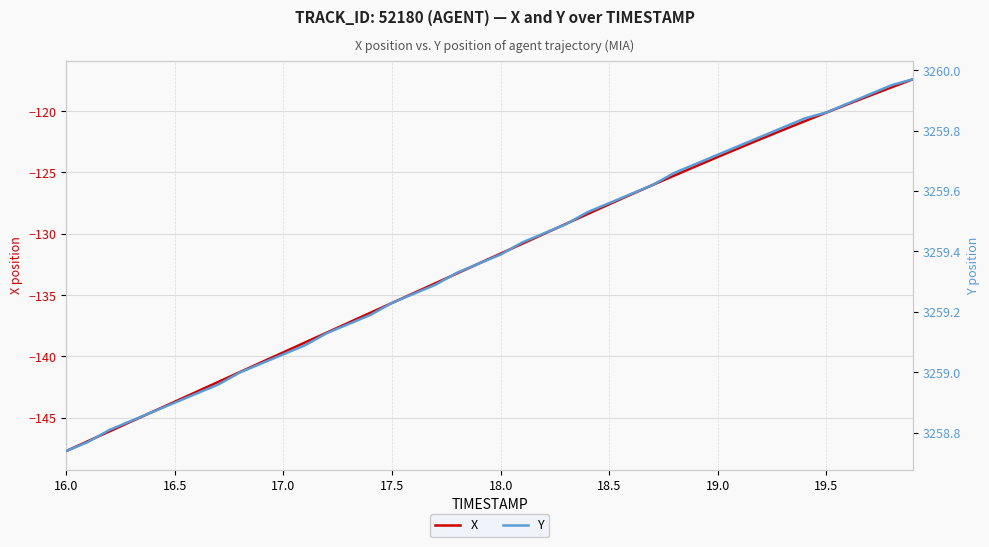

List the series in order of their overall mean, highest first.

Y, X